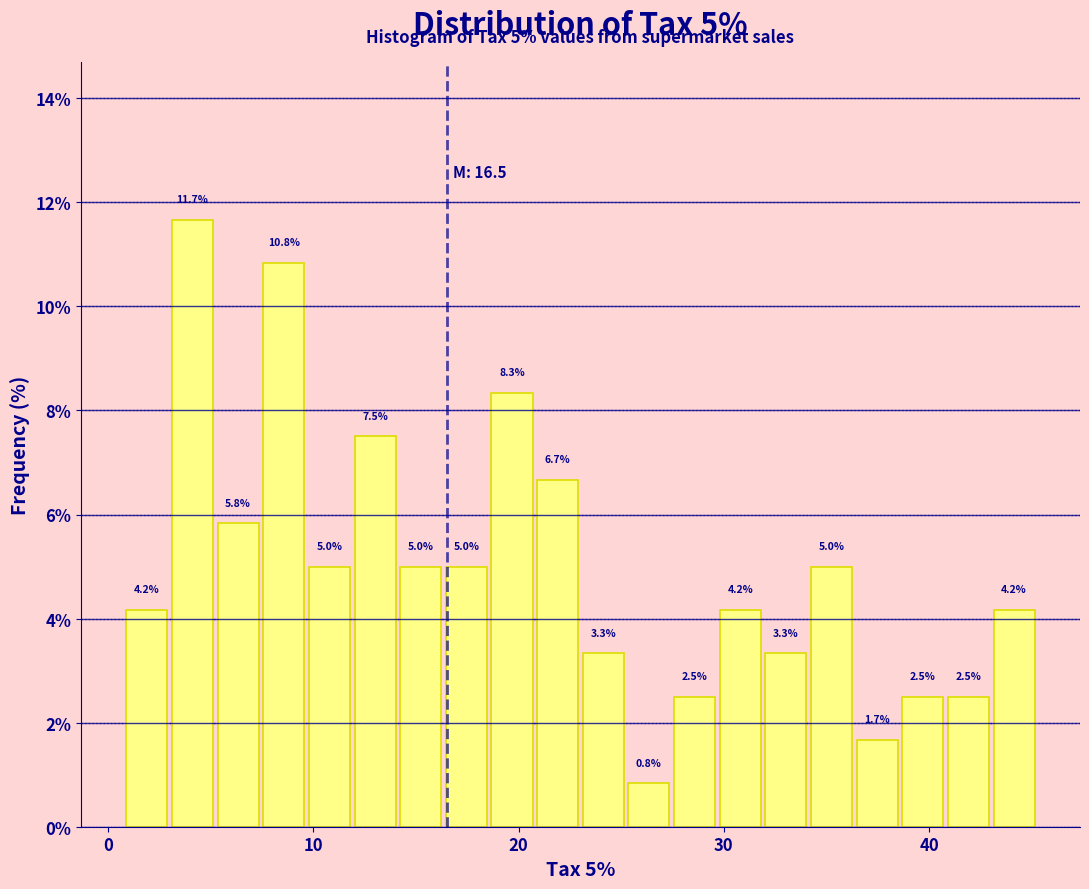

Read against the x-axis, roughly where is the centre of the tallest bar?

4